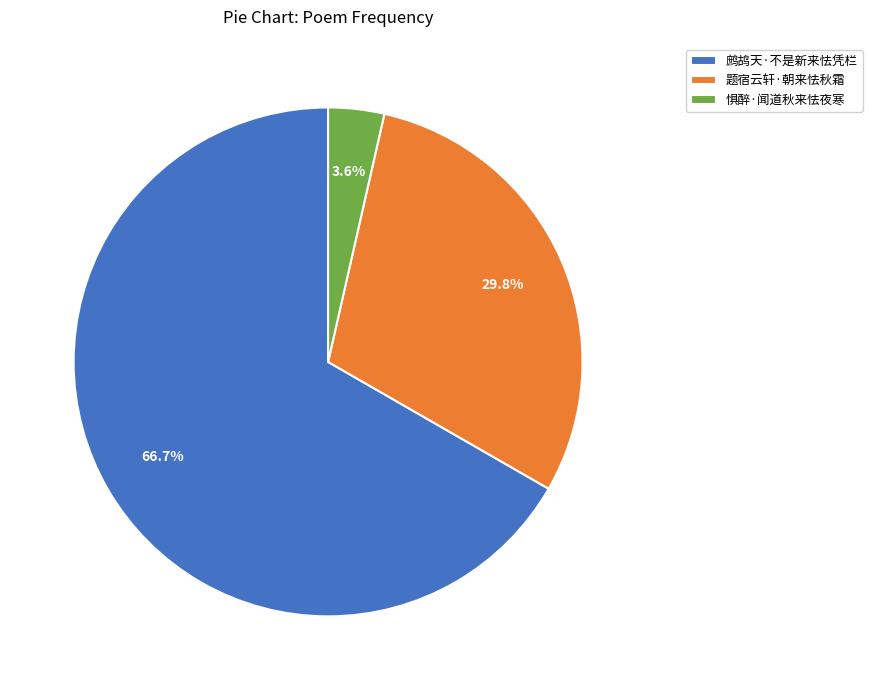

Which category has the smallest portion of the pie?

惧醉·闻道秋来怯夜寒